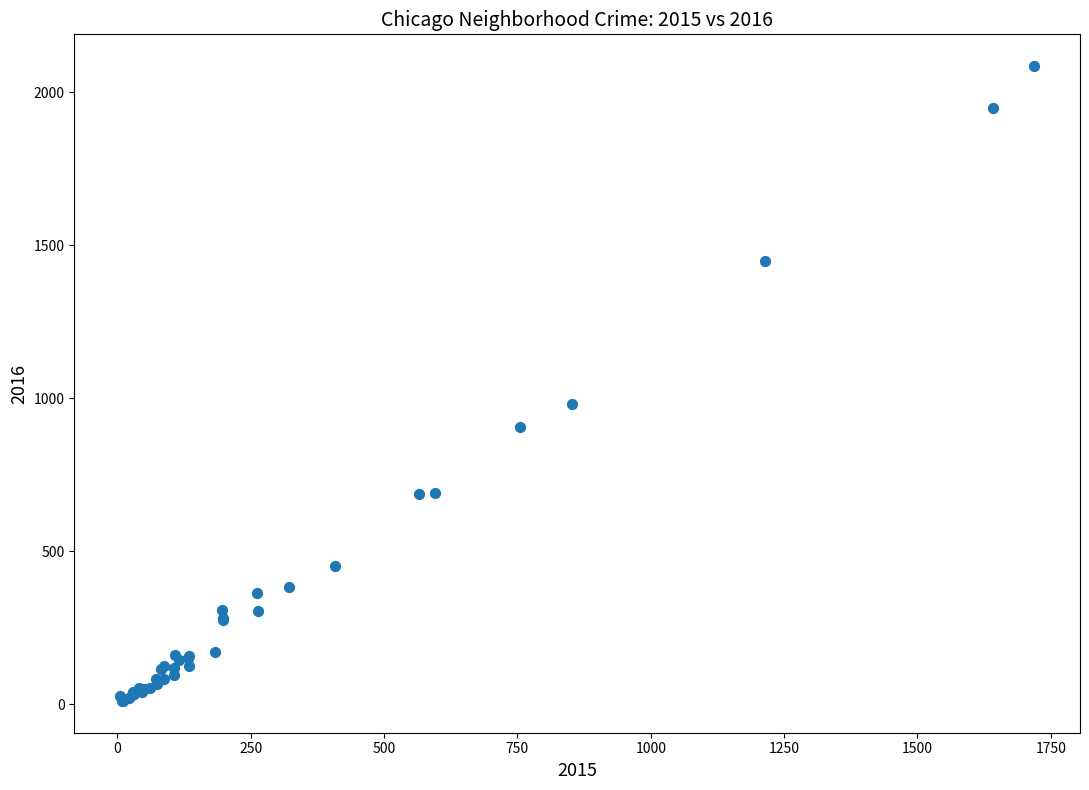

What Y value in the scatter plot is closest to 1048?

983